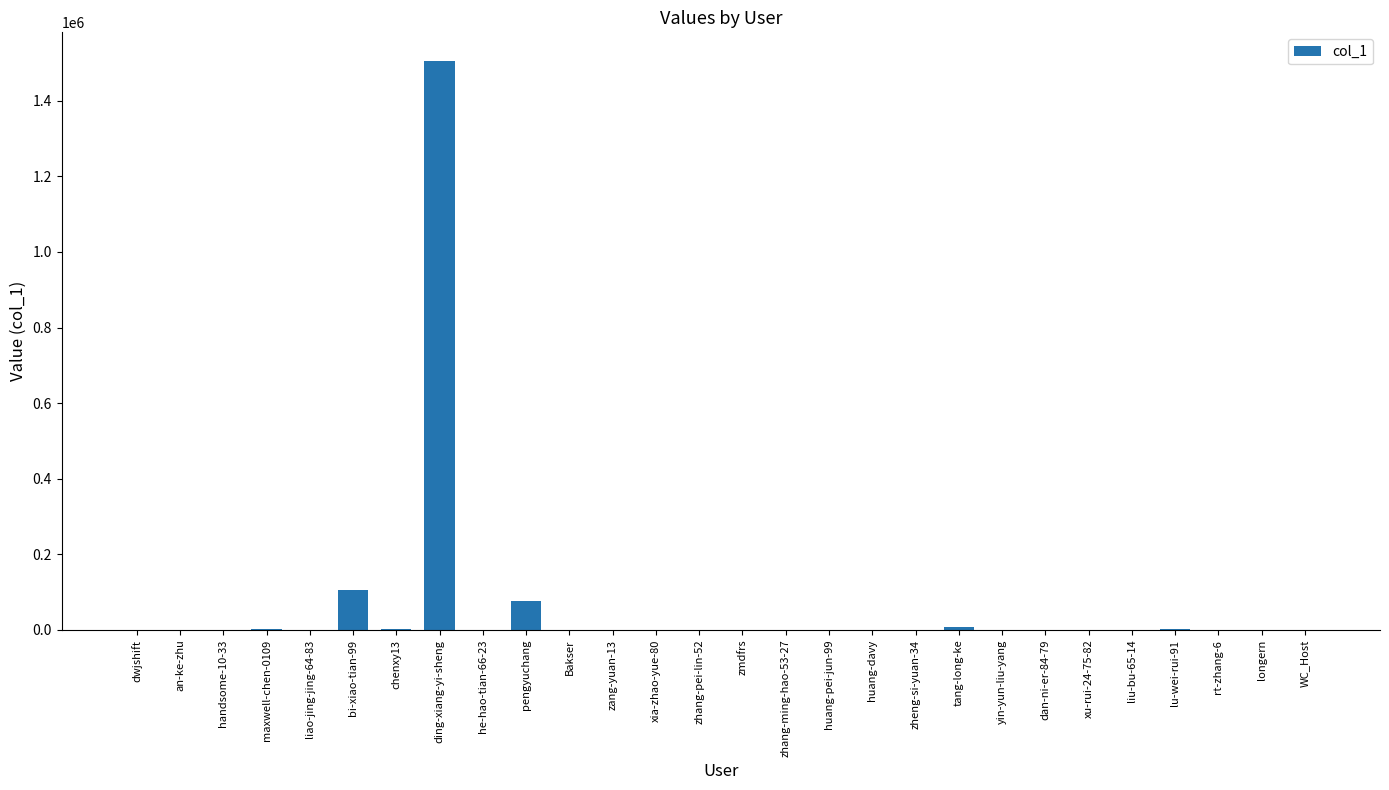

At which category does the chart reach its peak across all series?

ding-xiang-yi-sheng